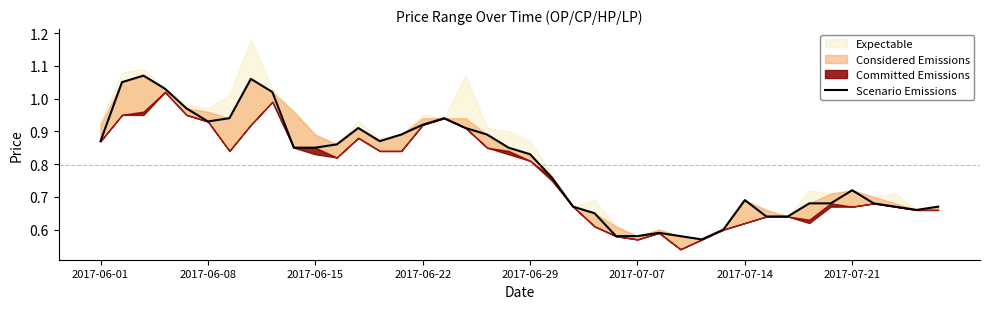

How many lines are shown in the chart?

1